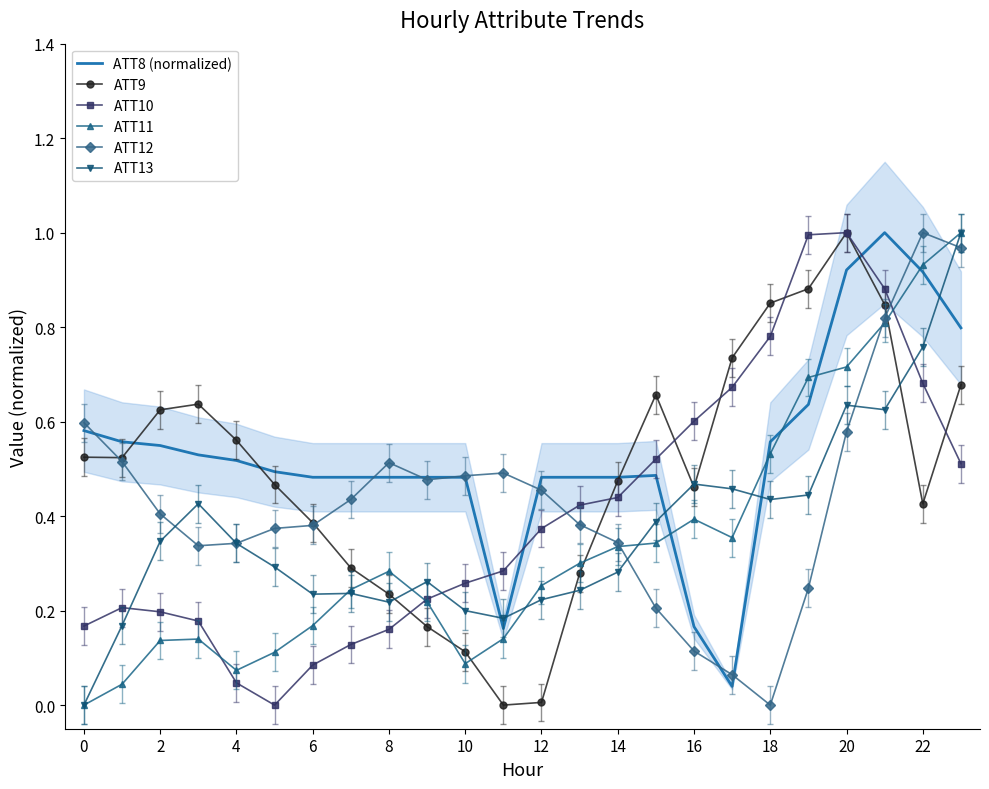

Which series has the widest spread of values?

ATT11